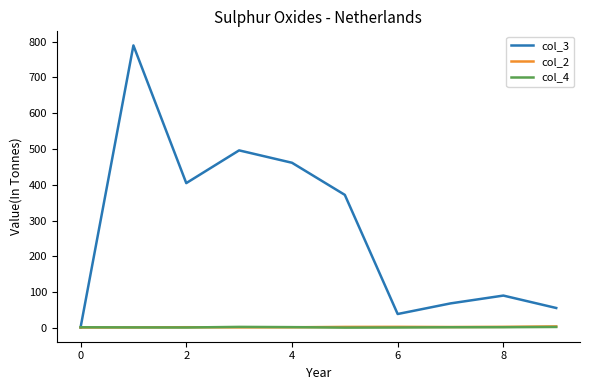

Which series has the largest total across all categories?

col_3